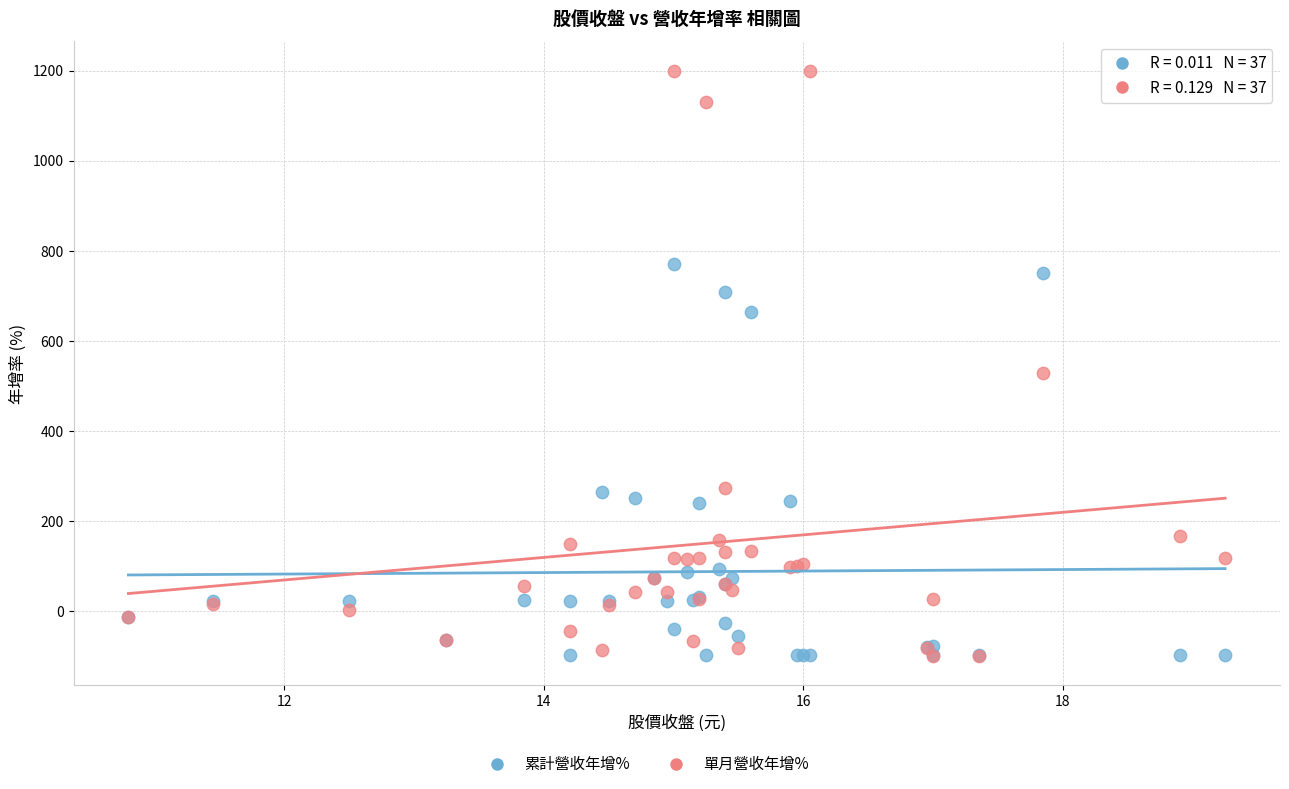

Across all series, what Y value is closest to 550?

528.0